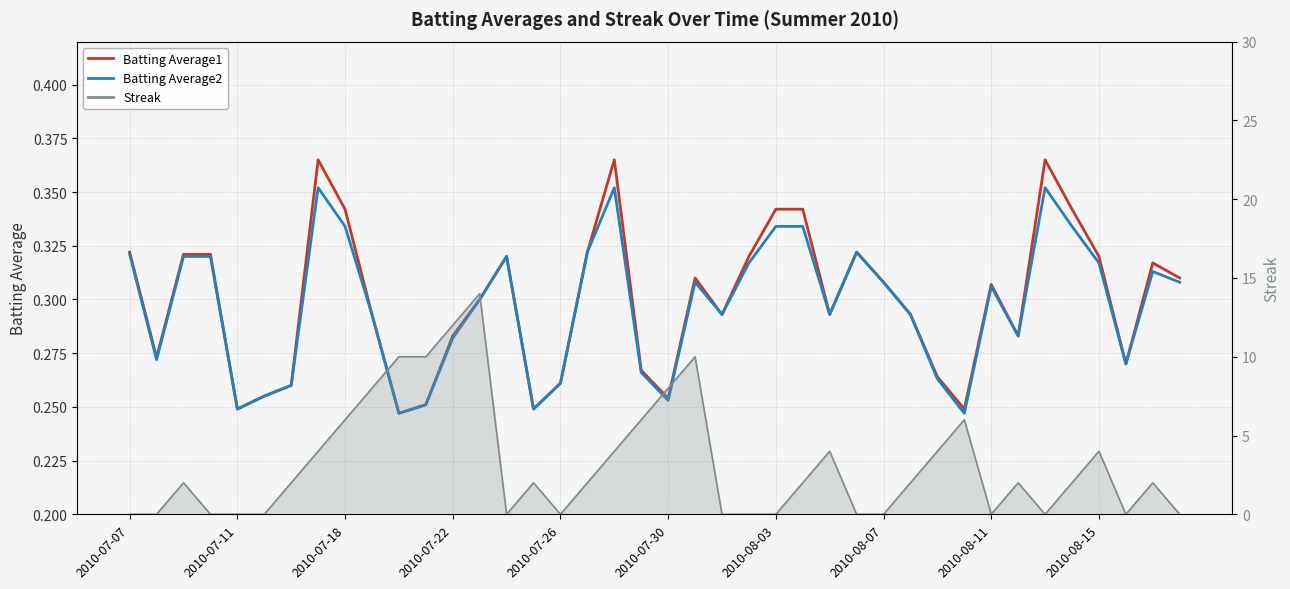

In Batting Average1, how many points are higher than both neighbors (excluding endpoints)?

8